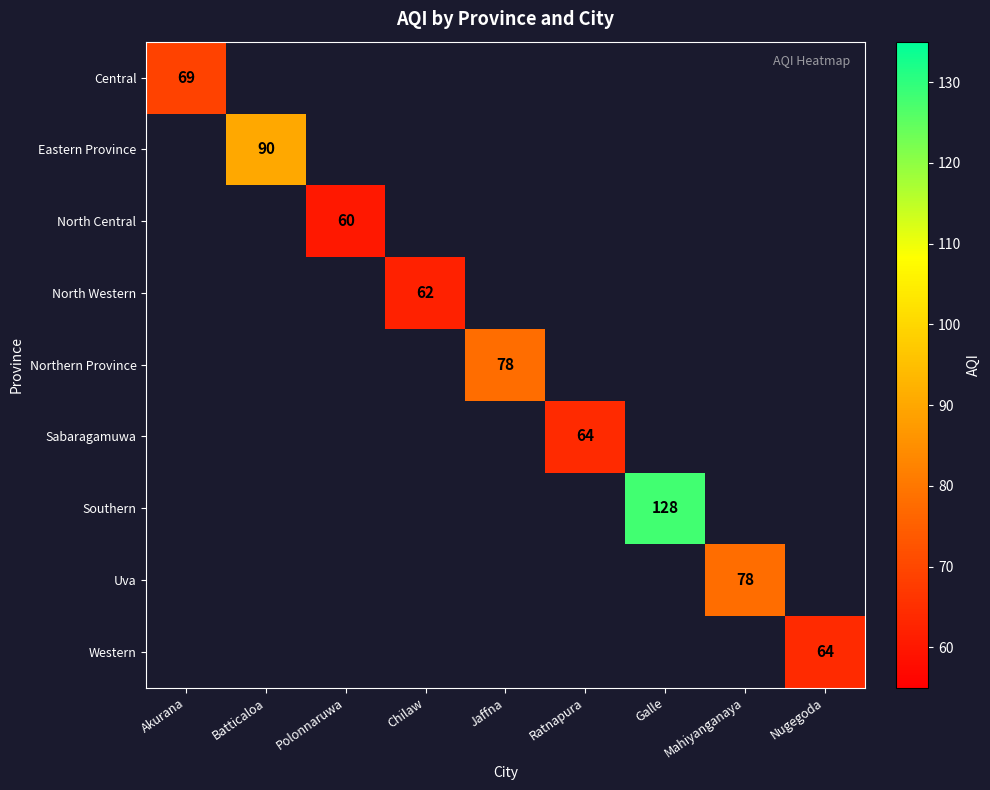

The North Central series shows 33 at Polonnaruwa. True or false?

False